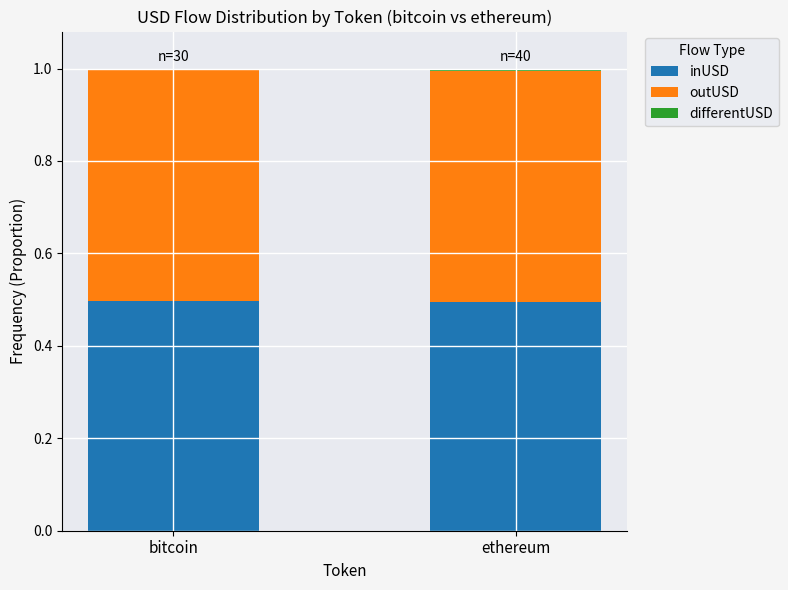

What is the sum of all inUSD values?

1.0